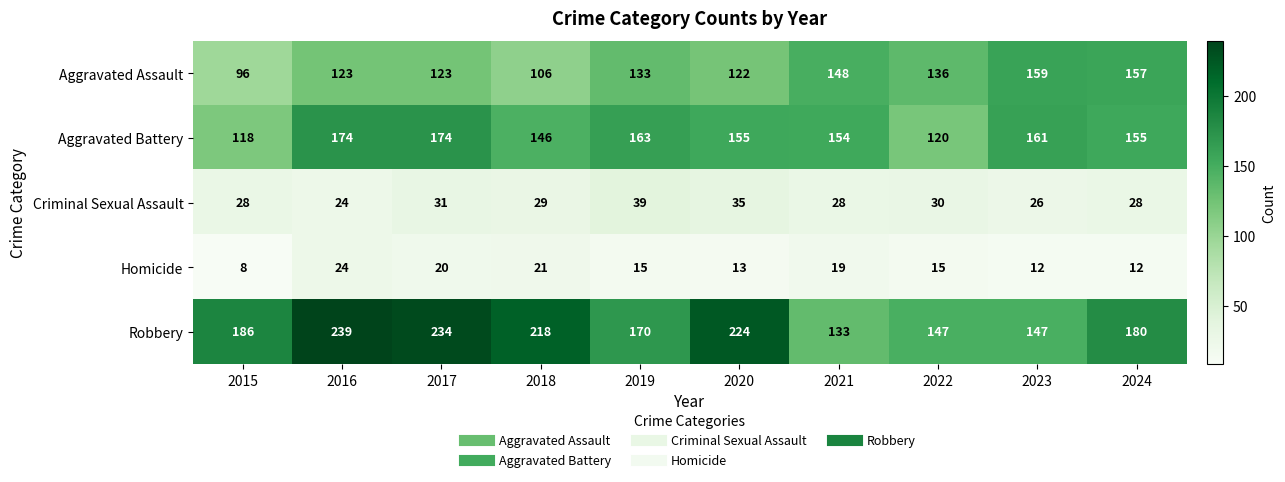

List the series in order of their peak value, highest first.

Robbery, Aggravated Battery, Aggravated Assault, Criminal Sexual Assault, Homicide